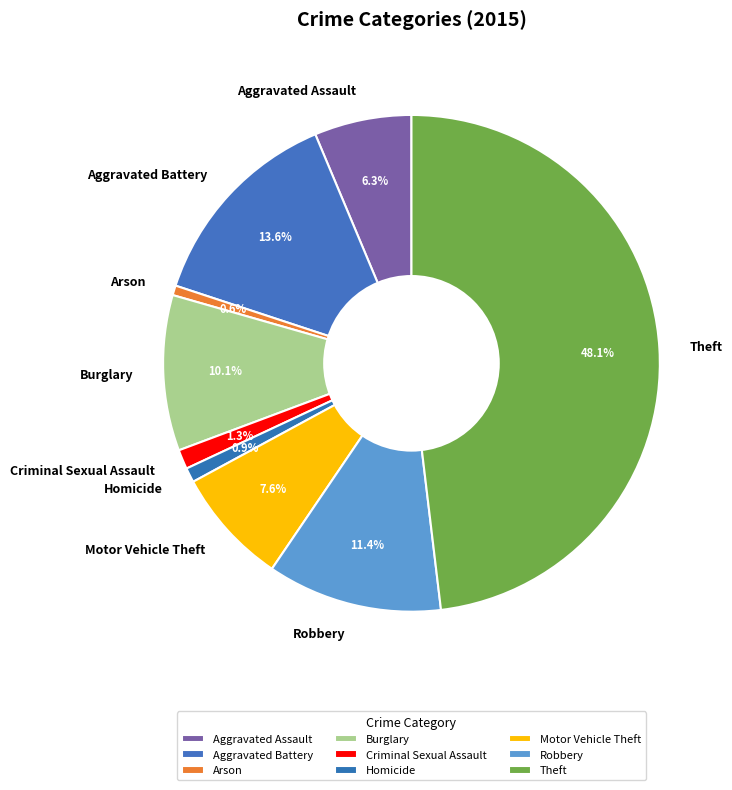

How many segments does this pie chart have?

9